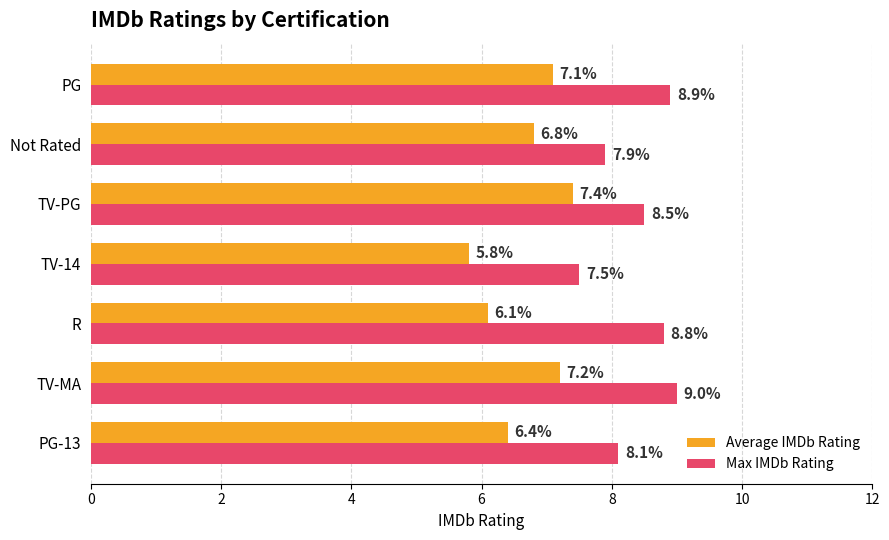

List the labels in order of Average IMDb Rating value, smallest first.

TV-14, R, PG-13, Not Rated, PG, TV-MA, TV-PG